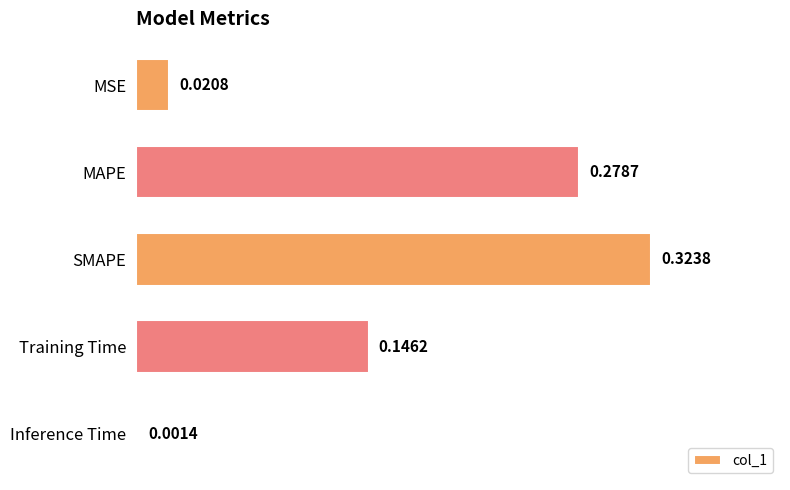

Which category has the lowest value across all series?

Inference Time